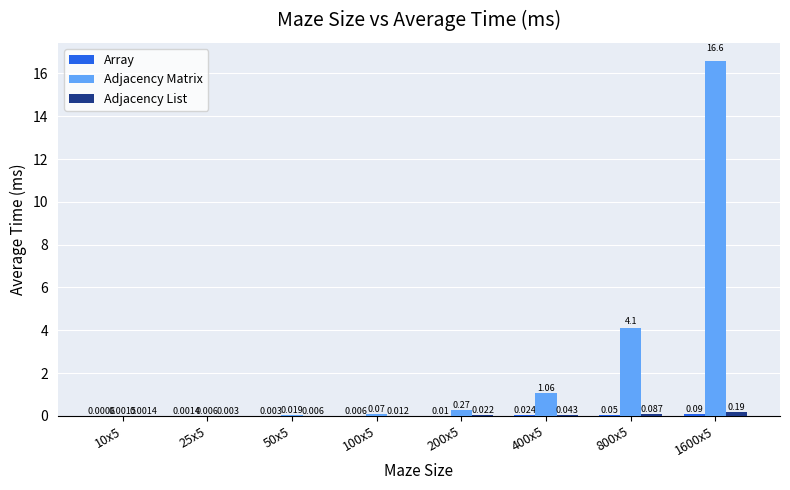

How many groups of bars are there?

8